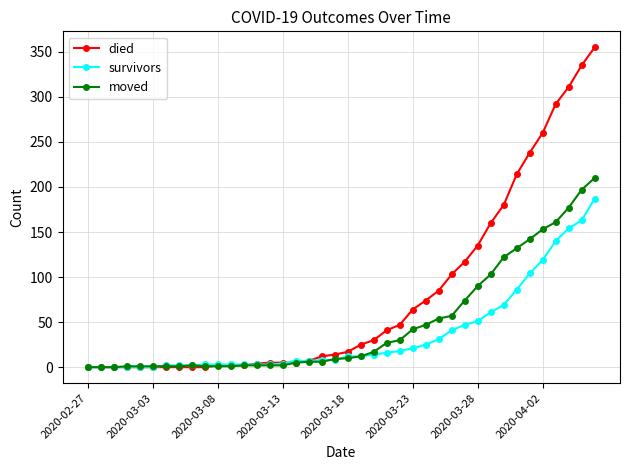

What is the maximum value shown in the chart?

355